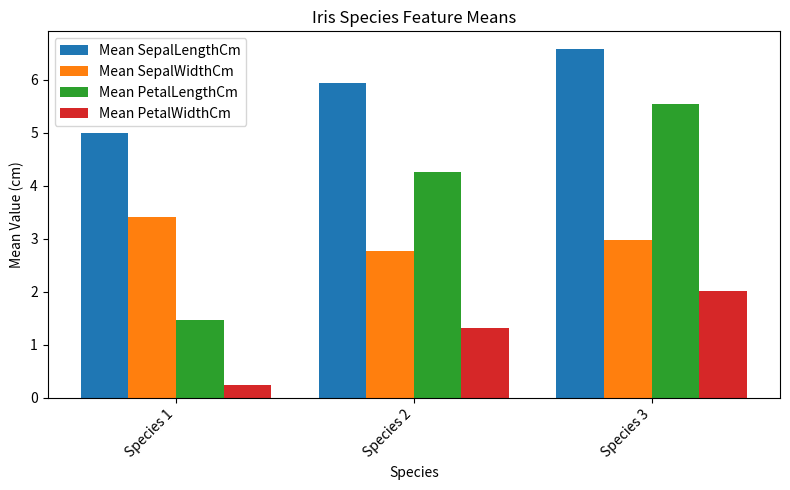

What is the value of the Mean PetalWidthCm bar at the 1st from the left?

0.2